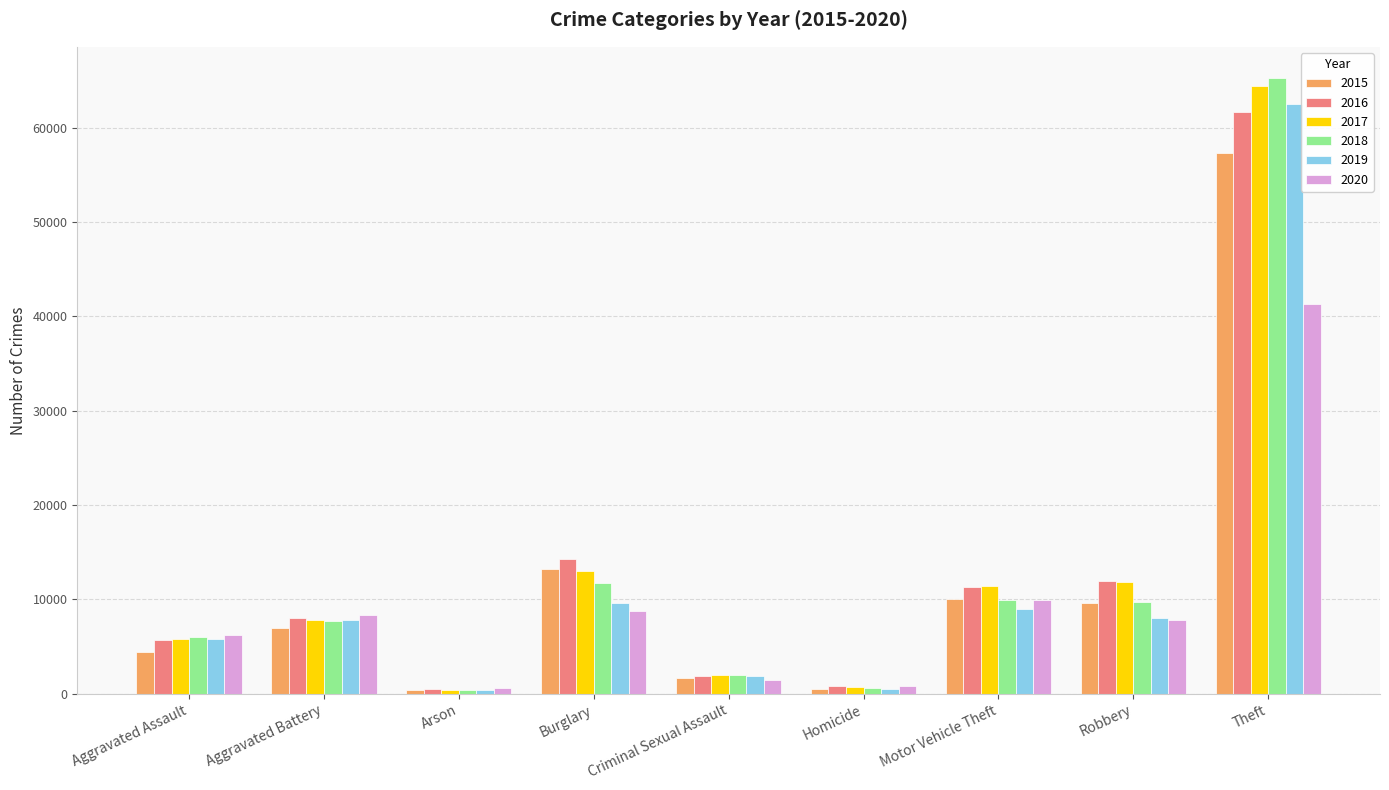

What are all the series names shown in the legend?

2015, 2016, 2017, 2018, 2019, 2020